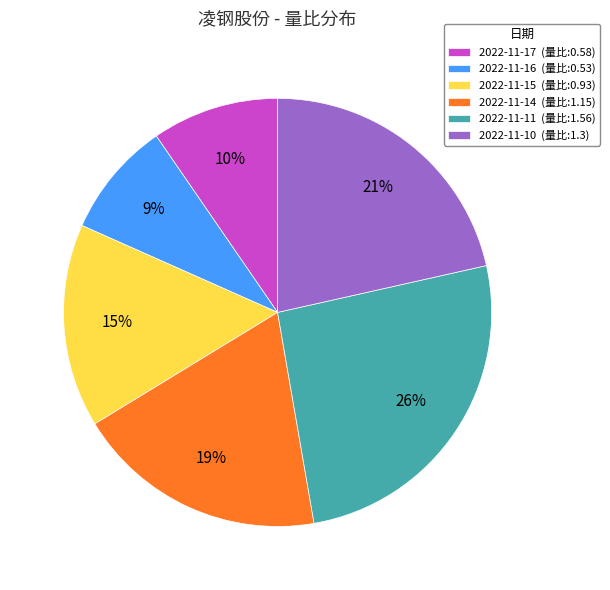

Combined, do 2022-11-14 and 2022-11-11 account for over 50%?

No